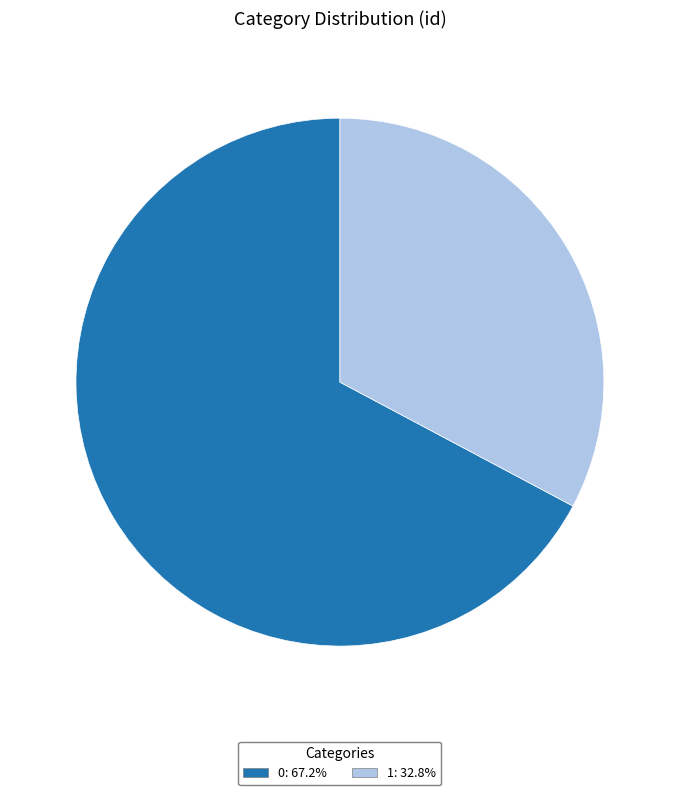

How many segments does this pie chart have?

2